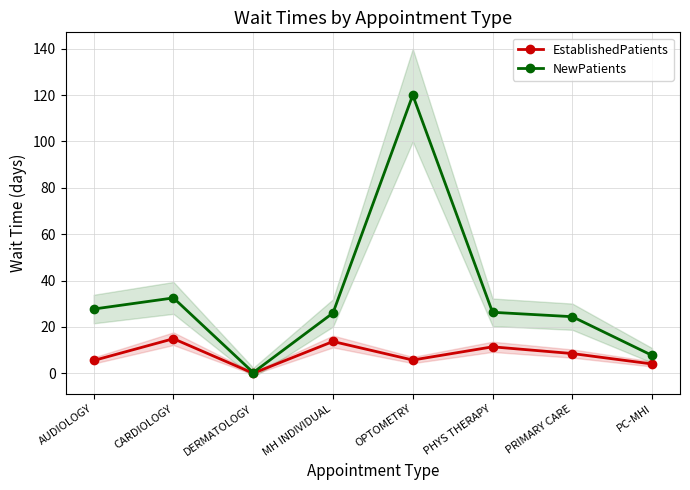

Which series has the widest spread of values?

NewPatients